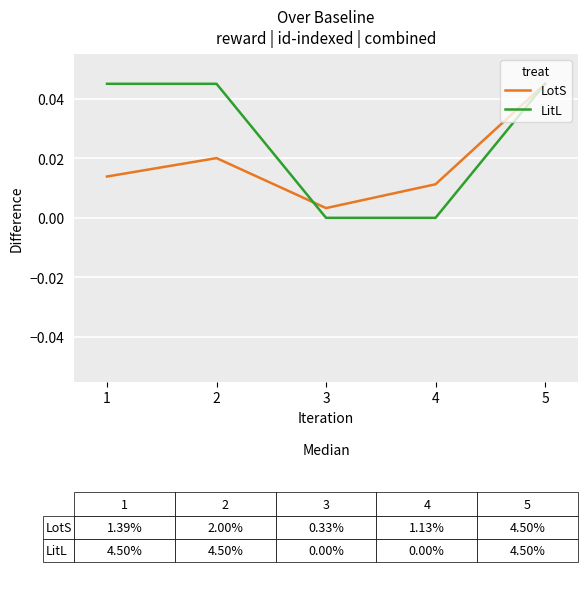

The LitL series shows 0.0 at 5. True or false?

True